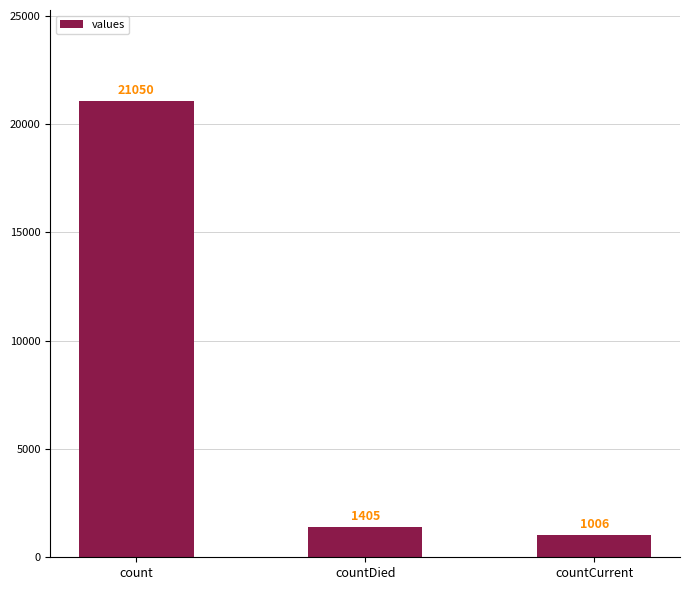

What is the difference between the values at countDied and count?

19645